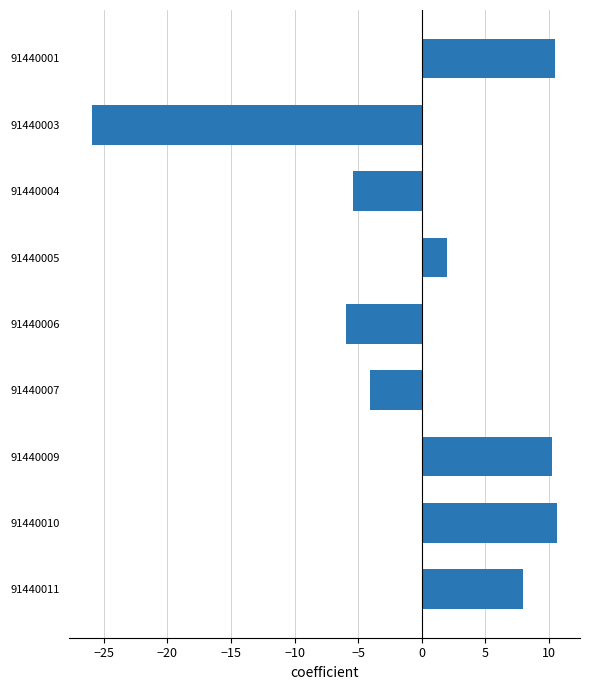

What is the sum of the values at 91440005 and 91440011?

10.0